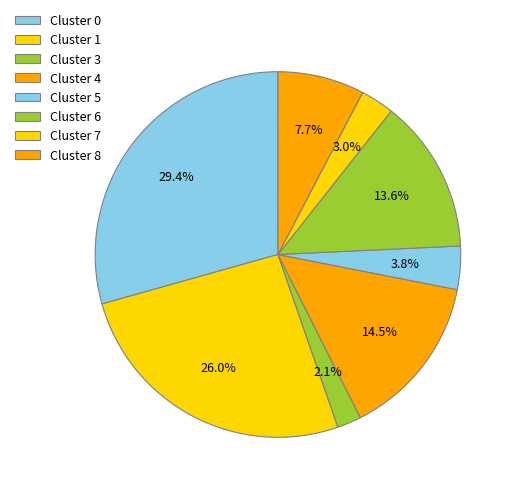

What percentage is the Cluster 6 slice, to the nearest percent?

14%